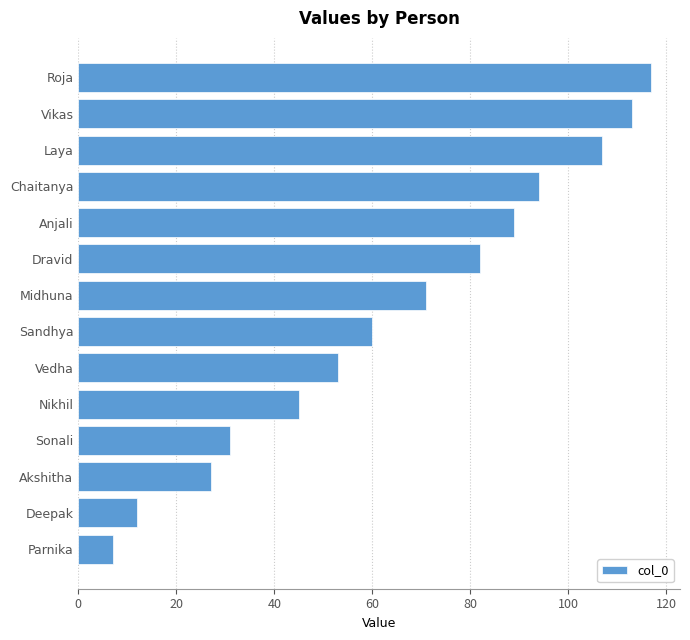

What is the minimum value shown in the chart?

7